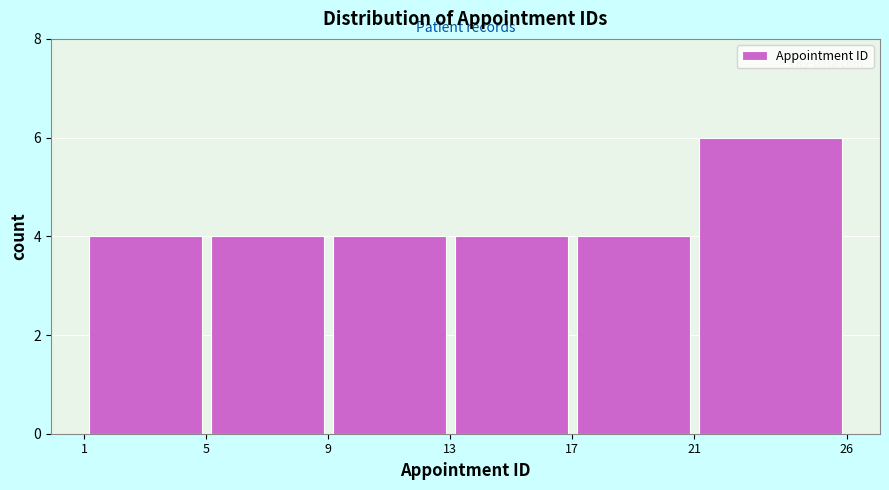

What is the height of the bar covering 21 to 26 on the x-axis? The values are not printed on the chart, so give them approximately, as read against the axis.

6